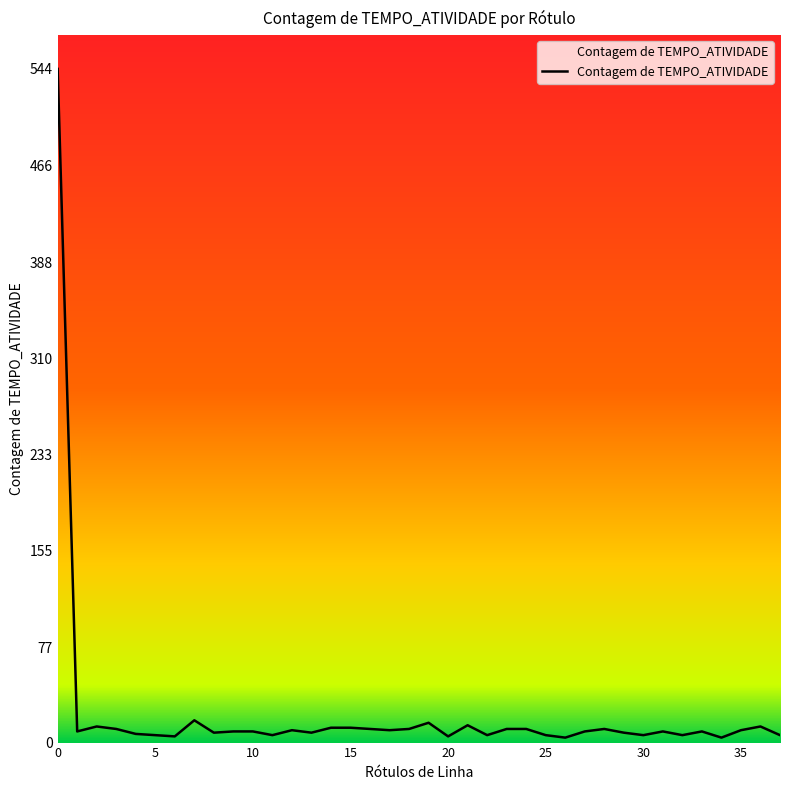

What is the maximum value shown in the chart?

544